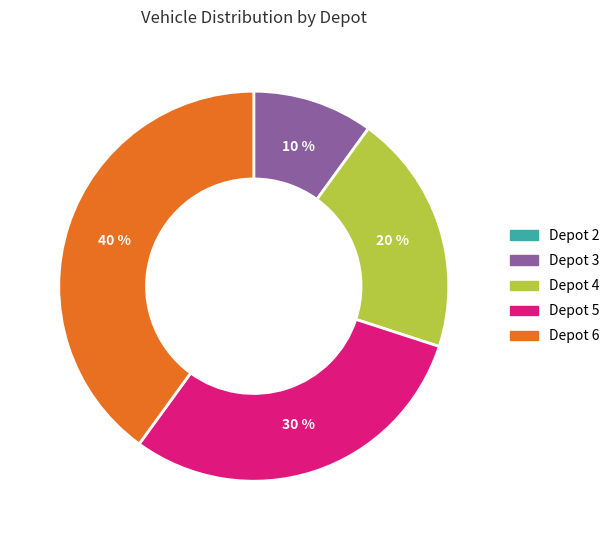

Between Depot 3 and Depot 6, which is larger?

Depot 6